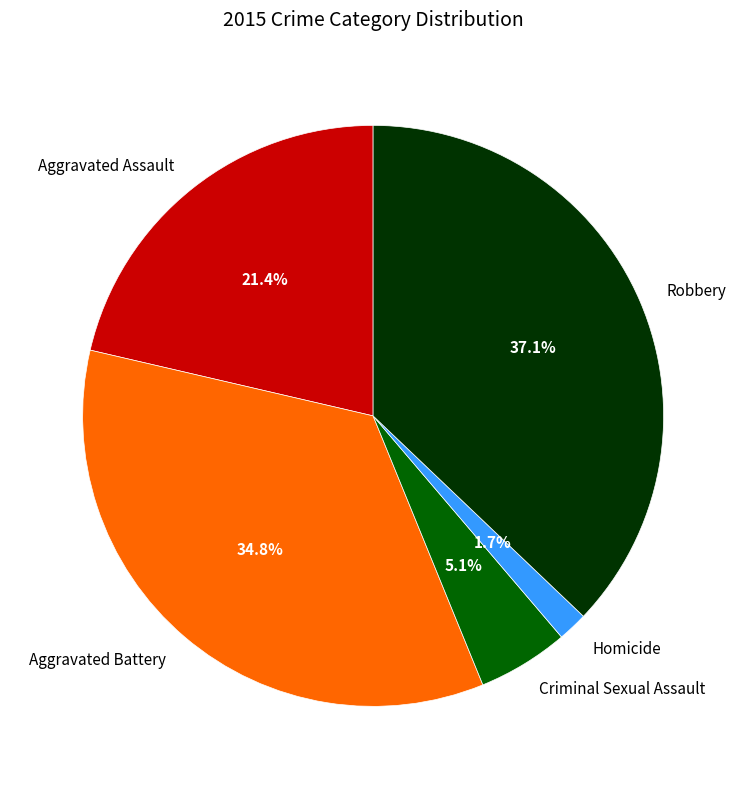

To the nearest percent, what is the difference between the Robbery and Homicide slice percentages?

35%